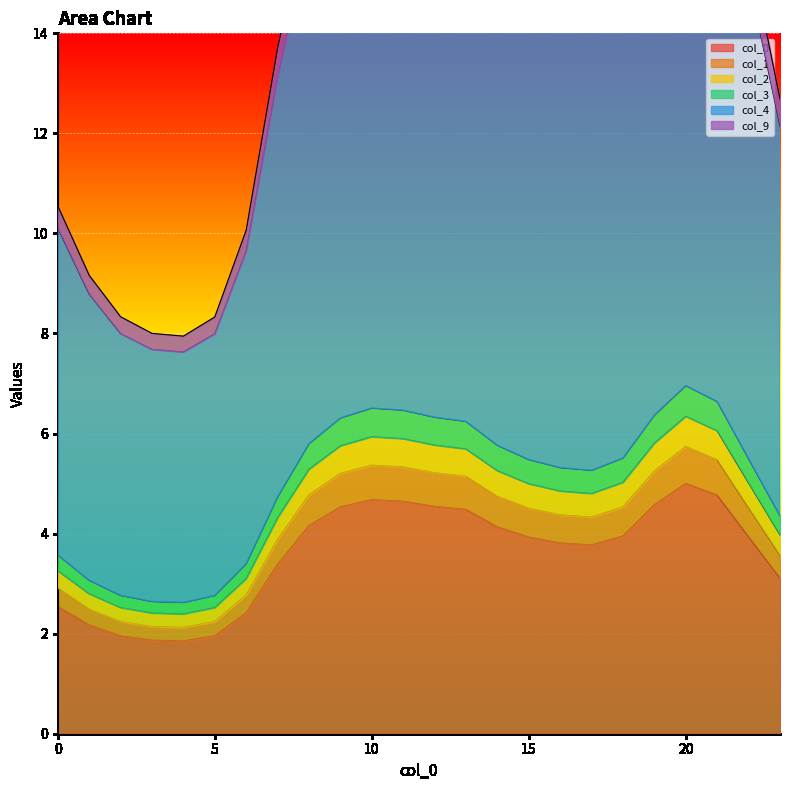

List the series in order of their peak value, lowest first.

0, 1, 9, 3, 4, 2